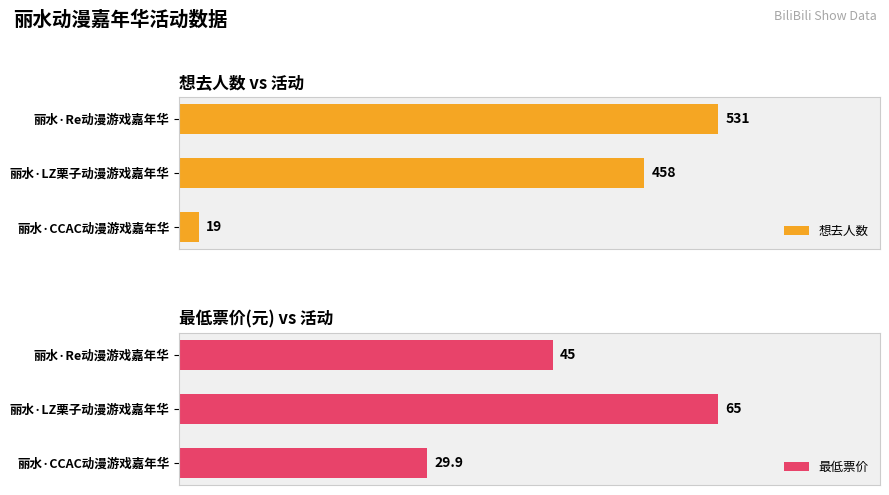

List the series in order of their overall mean, highest first.

想去人数, 最低票价